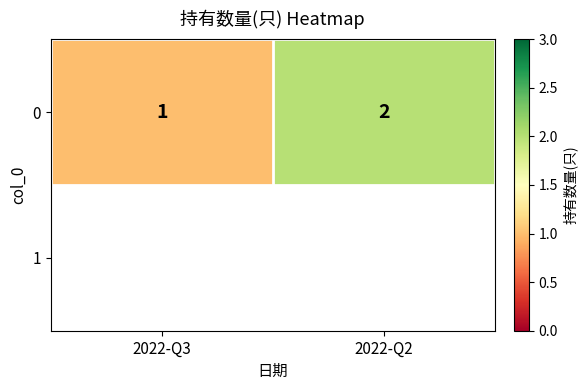

List the labels in order of value, smallest first.

2022-Q3, 2022-Q2